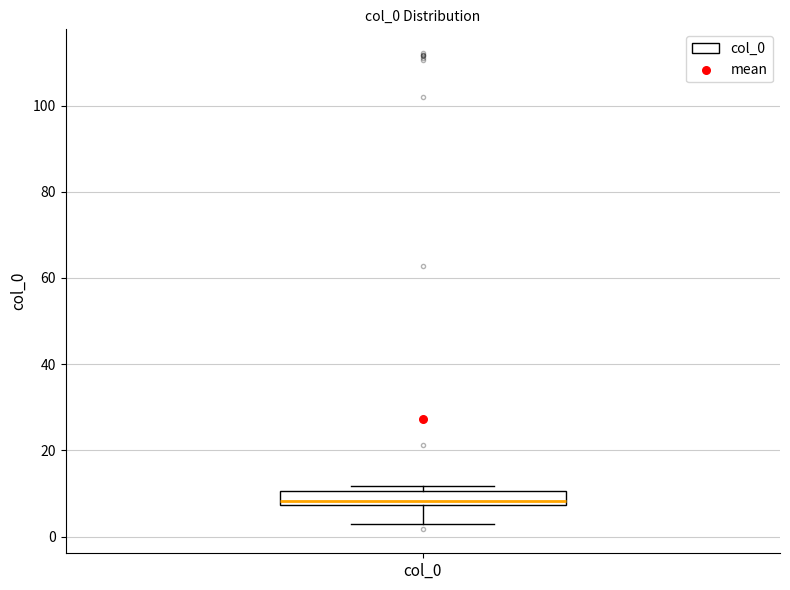

Read this box plot against the y-axis: the position of the median line, the range covered by the box, and the ends of both whiskers. The values are not printed on the chart, so give them approximately, as read against the axis.

median 8 (just above the box's lower edge), box 8 to 10, whiskers 2 to 12